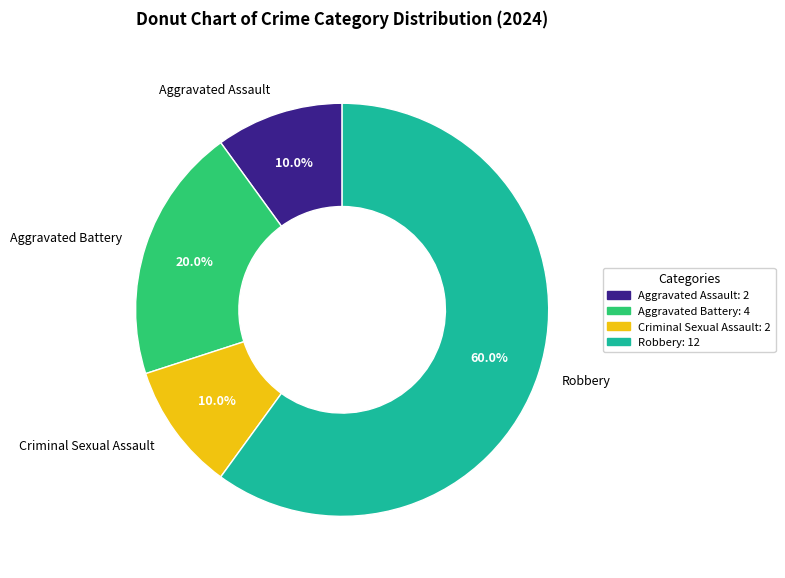

What is the largest slice in the pie chart?

Robbery